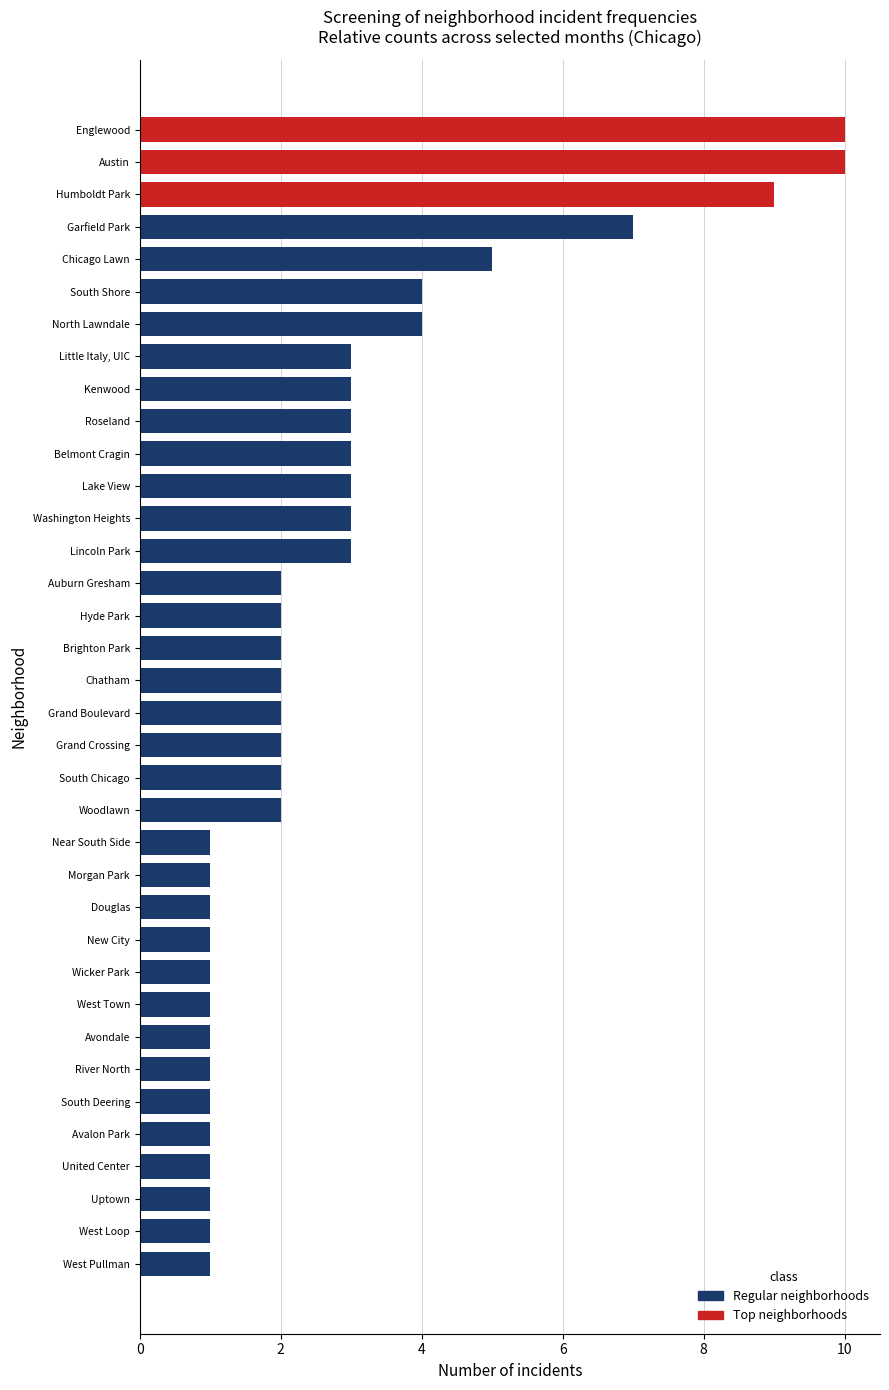

Read the value at Kenwood.

3